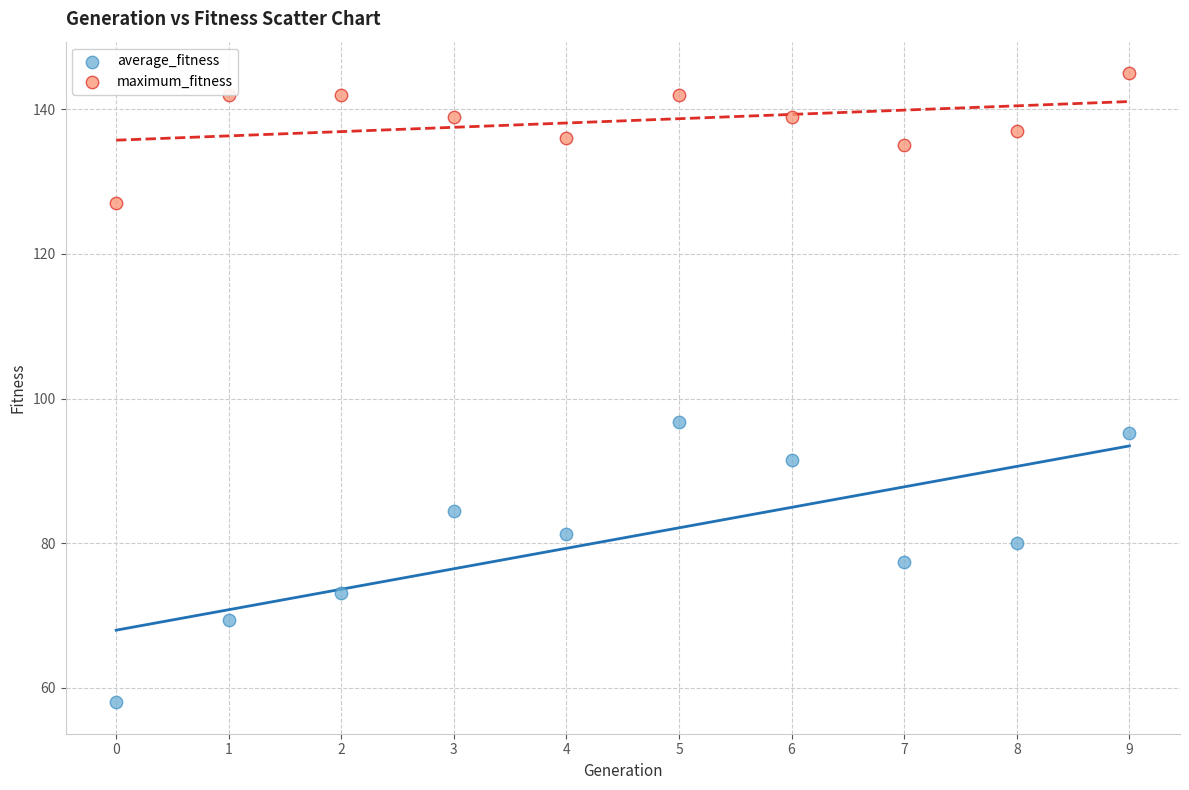

Which series reaches the minimum Y coordinate?

average_fitness